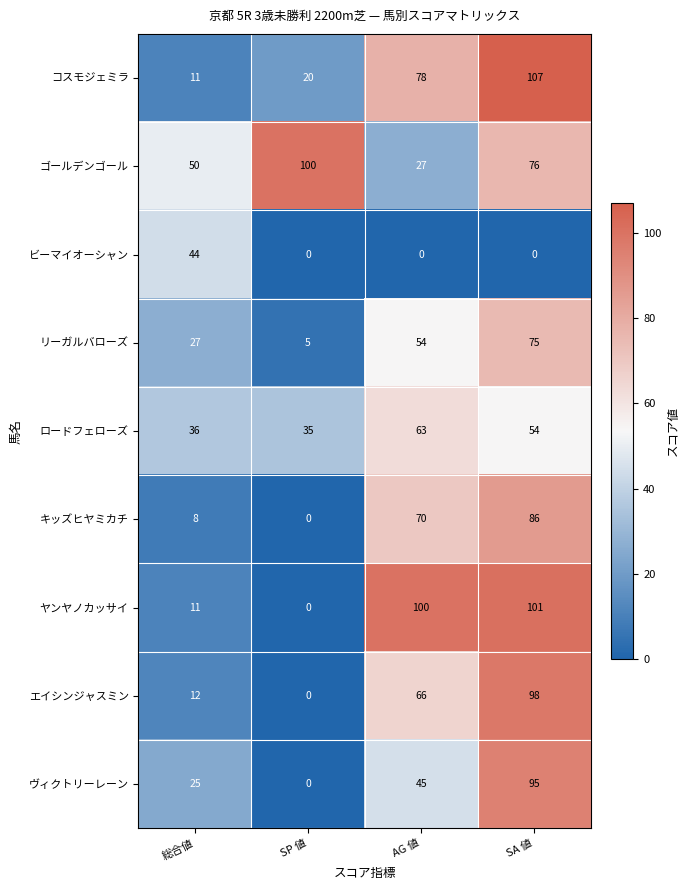

Rank the categories by エイシンジャスミン value from highest to lowest.

SA 値, AG 値, 総合値, SP 値